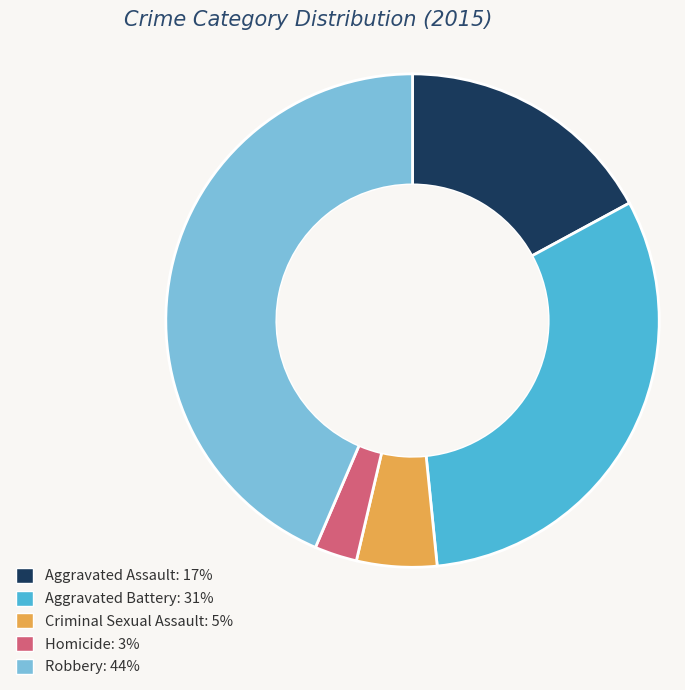

Does Aggravated Battery represent more than half of the total?

No